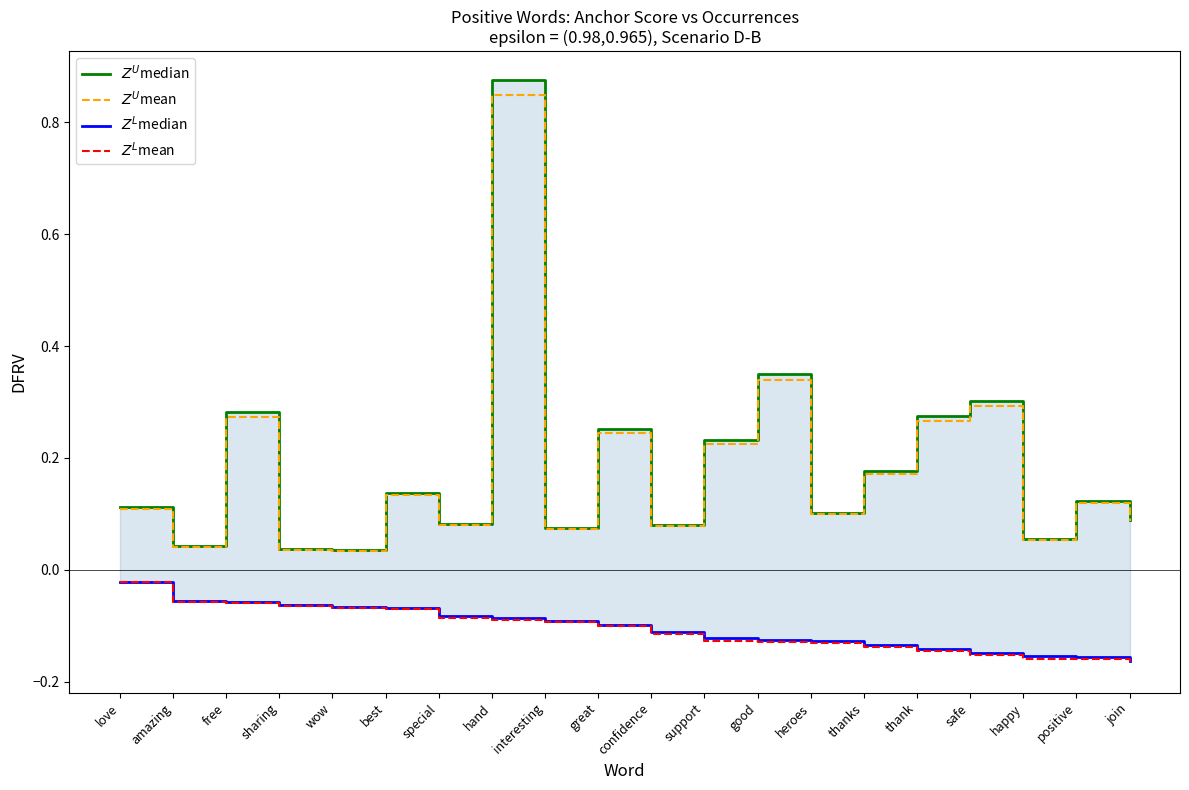

What is the average value of the $Z^U$mean series?

0.2